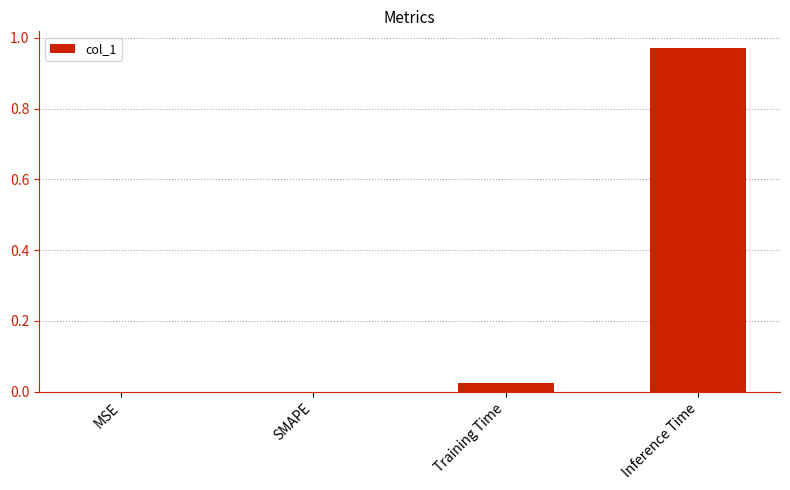

The value at Inference Time is 1.6. True or false?

False